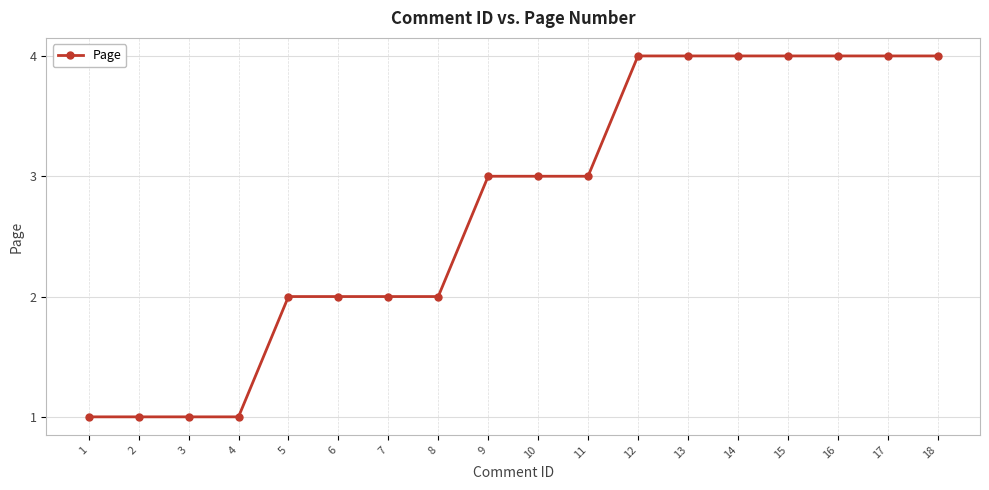

What is the maximum value shown in the chart?

4